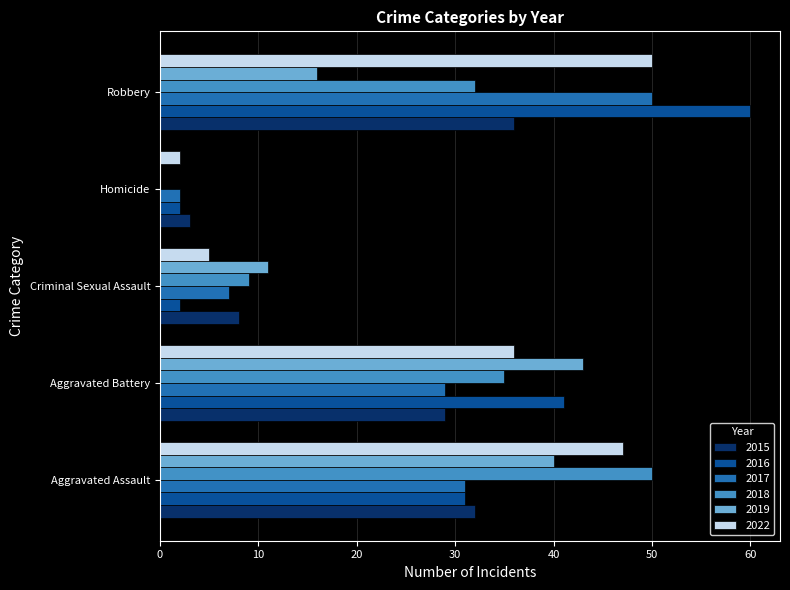

What is the sum of all 2015 values?

108